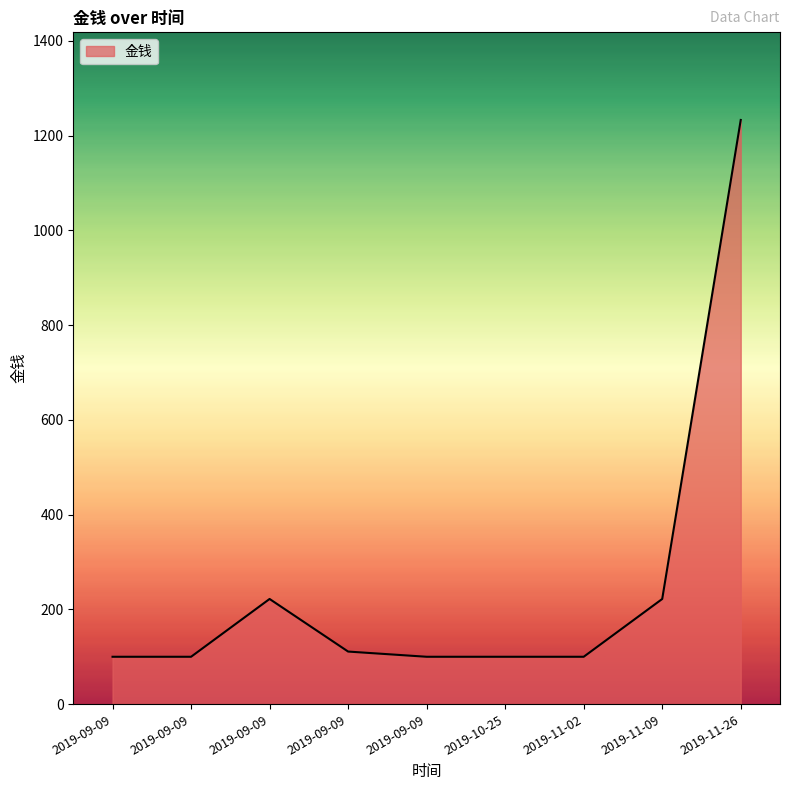

At which category does the chart reach its peak across all series?

2019-11-26